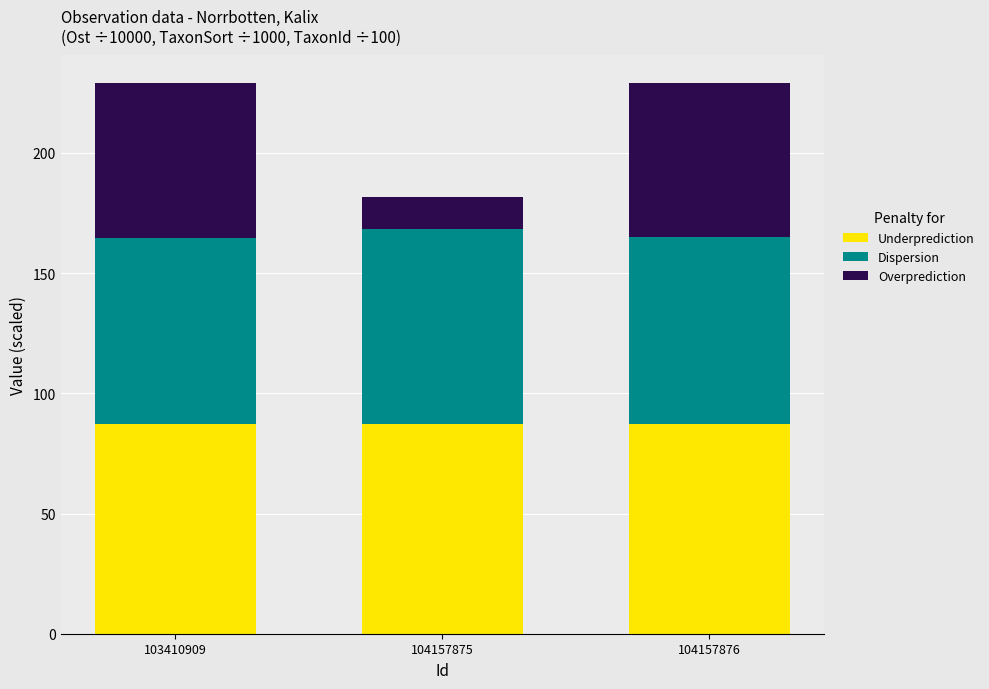

The value of Underprediction at 104157875 is 125.4. True or false?

False